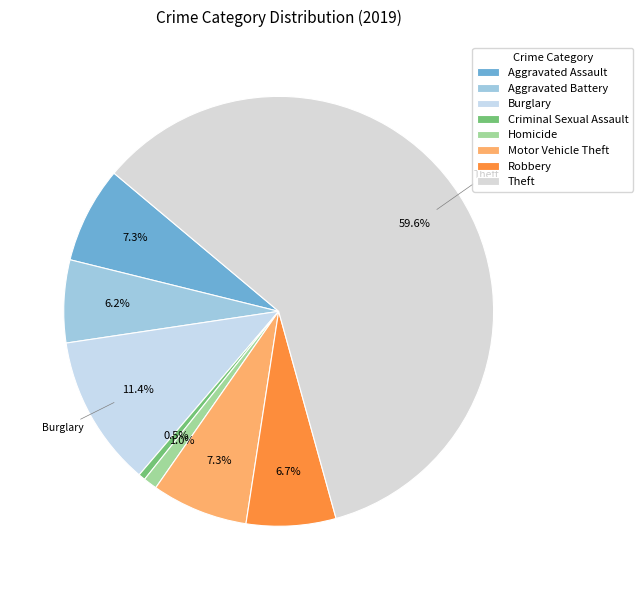

Which slice is the largest?

Theft